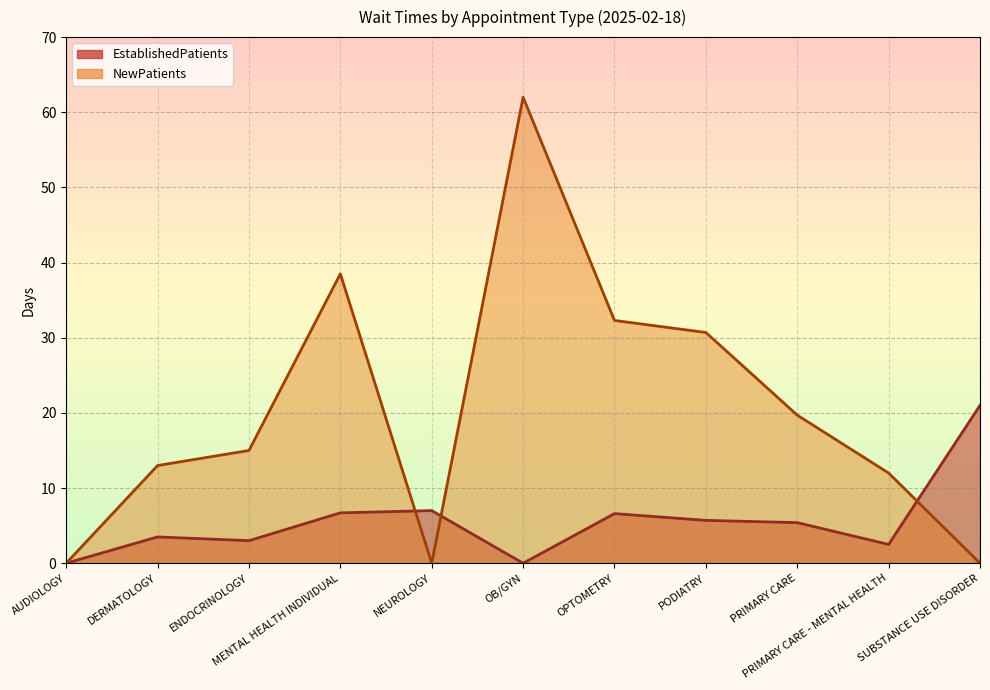

What is the difference between the EstablishedPatients values at MENTAL HEALTH INDIVIDUAL and OPTOMETRY?

0.1